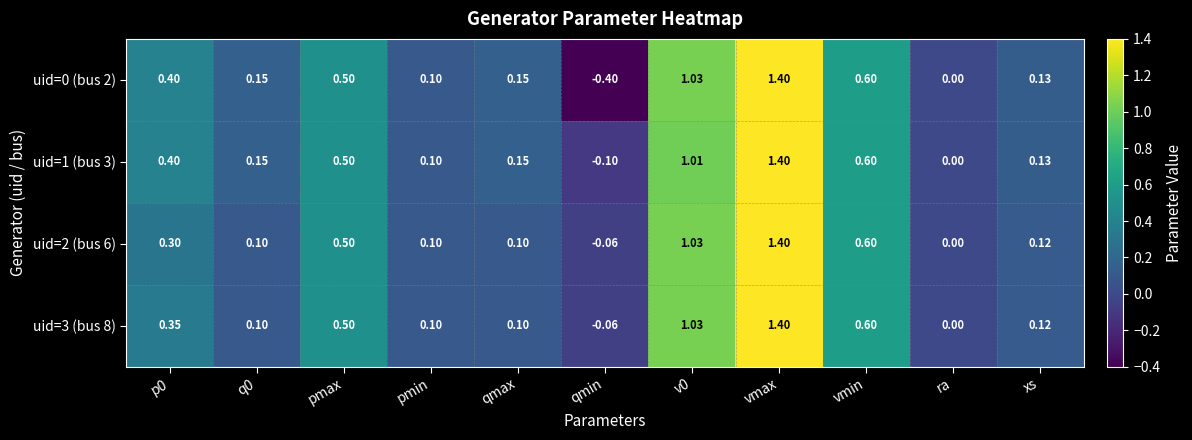

At which category does the chart reach its peak across all series?

vmax